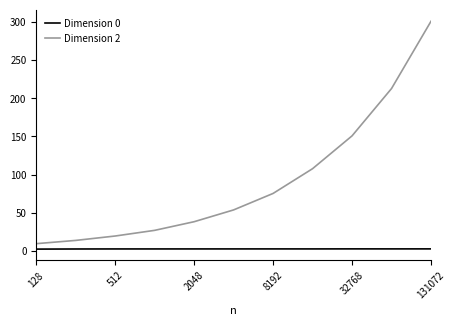

In Dimension 0, how many points are lower than both neighbors (excluding endpoints)?

2